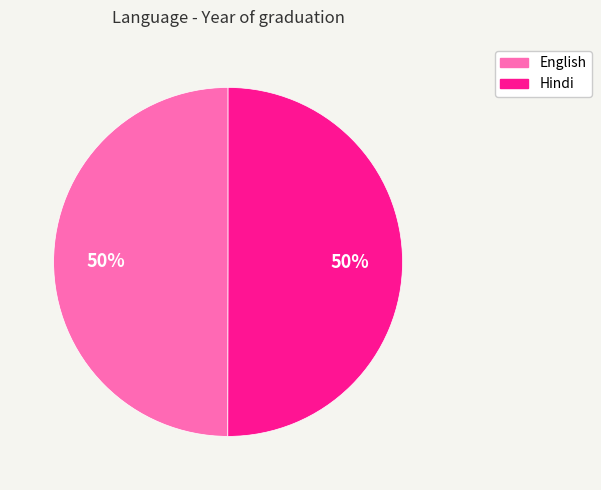

Count the number of slices in the pie.

2